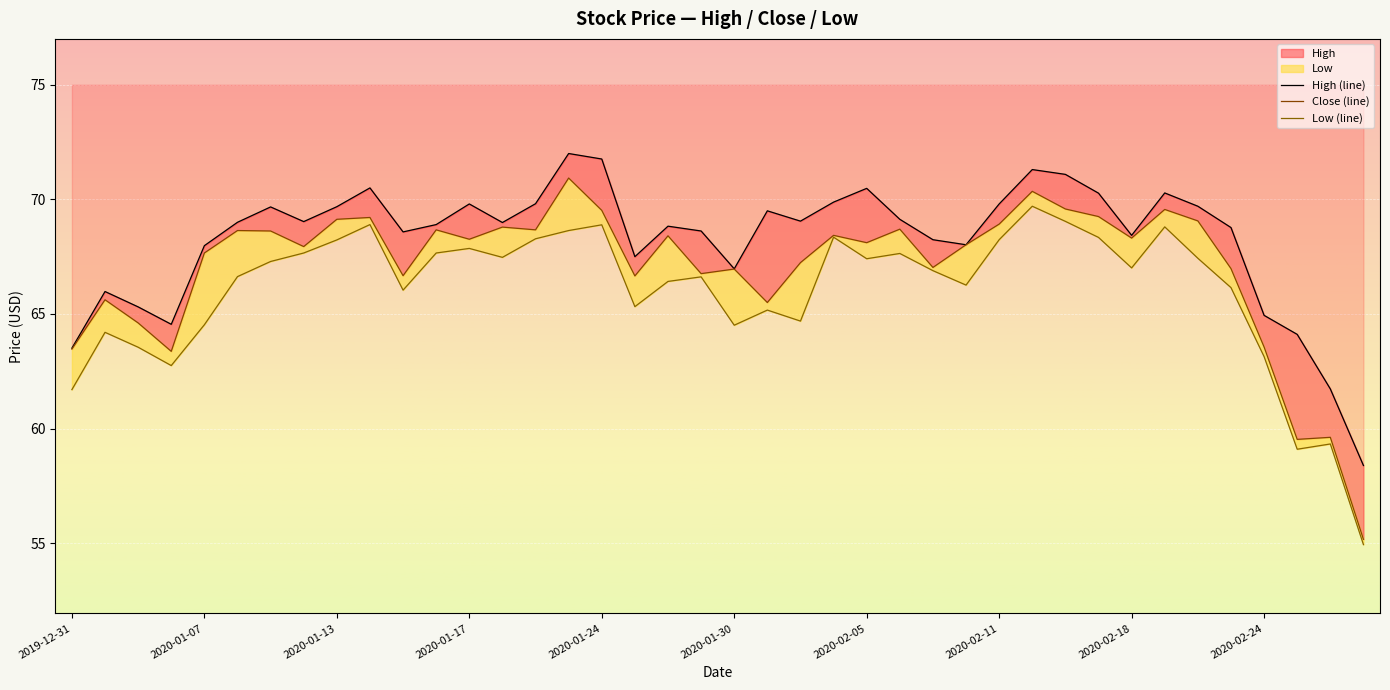

The value of Close at 2020-01-17 is 107.4. True or false?

False